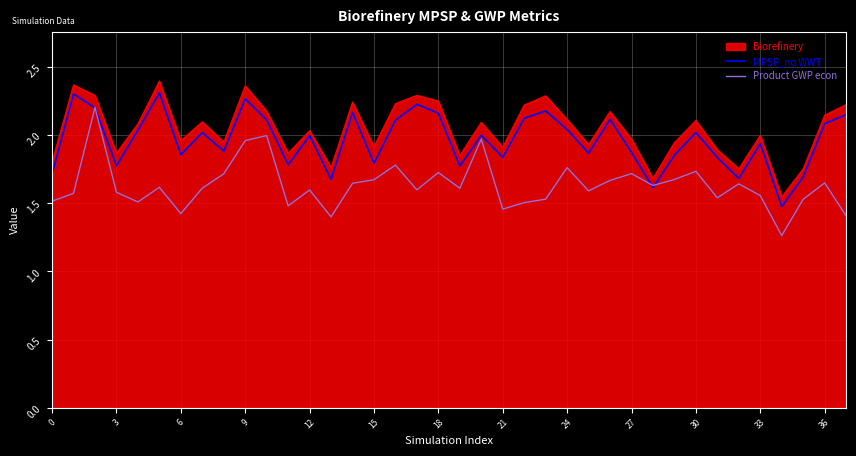

What is the smallest value displayed?

1.3